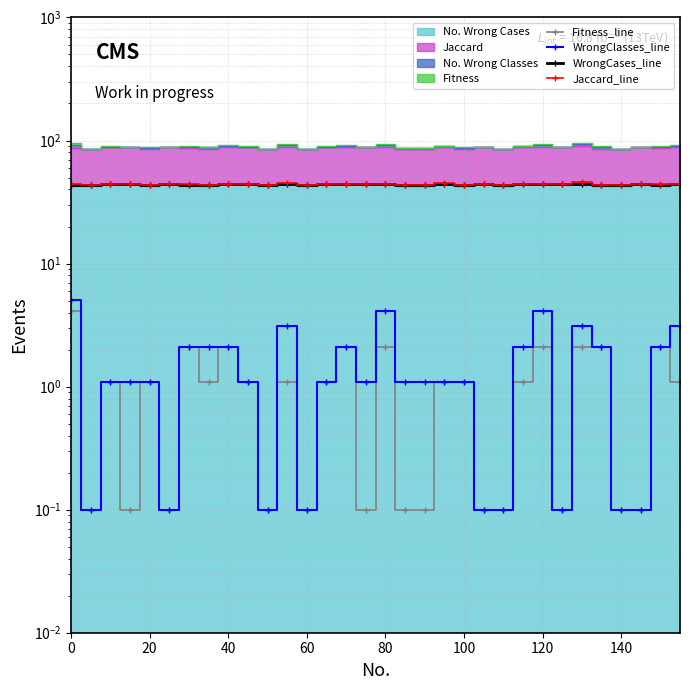

What is the minimum value shown in the chart?

0.1